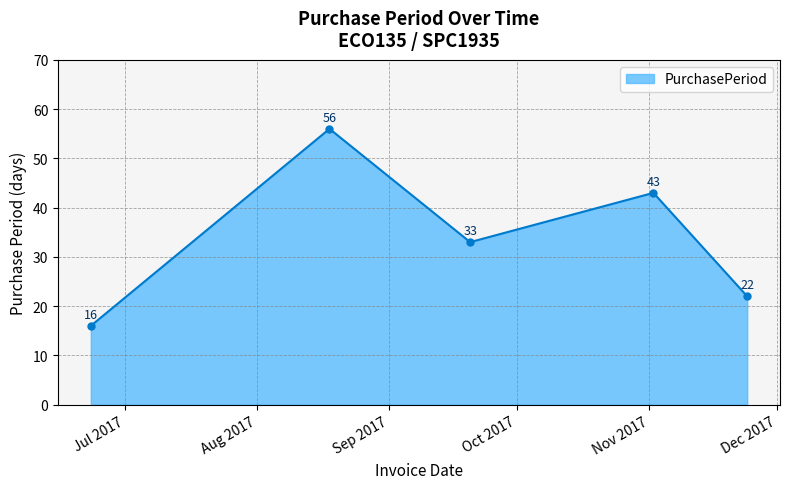

What is the difference between the maximum and minimum values?

40